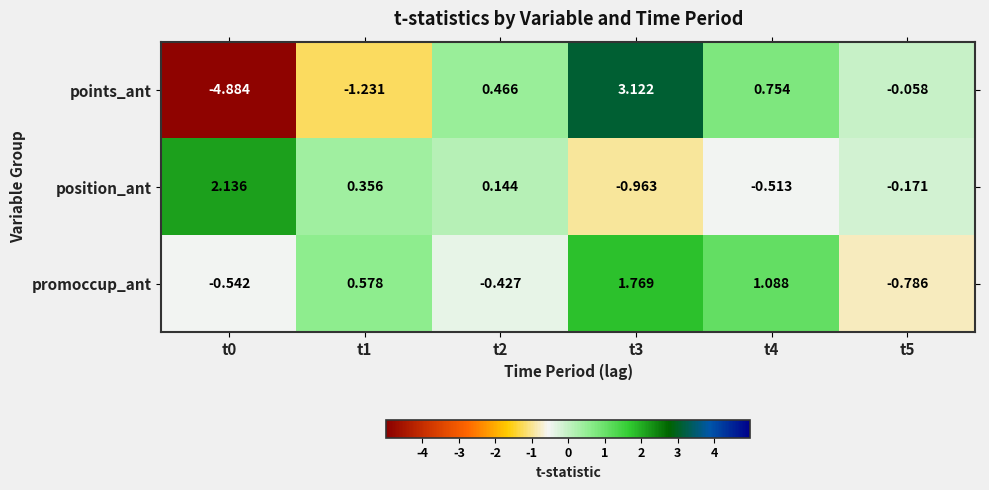

List the series in order of their peak value, highest first.

points_ant, position_ant, promoccup_ant